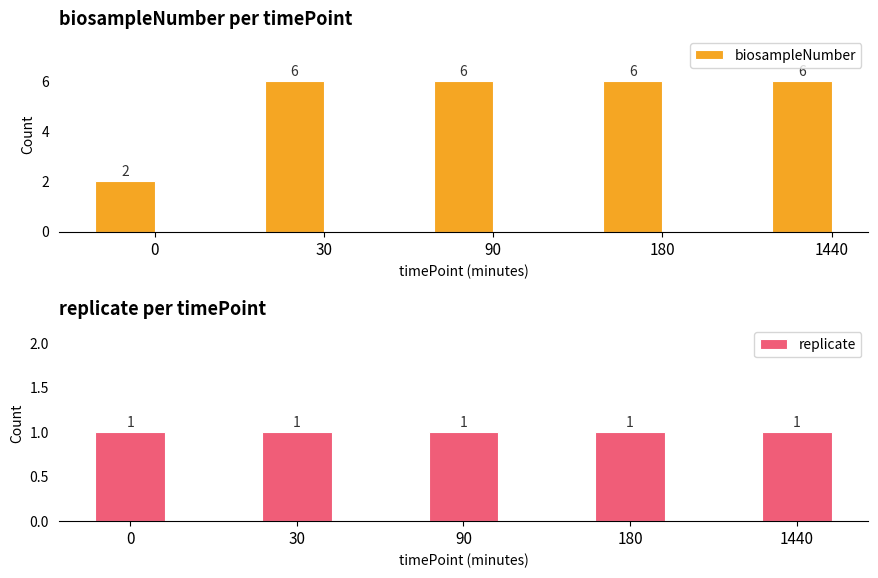

Does the chart contain stacked bars?

No